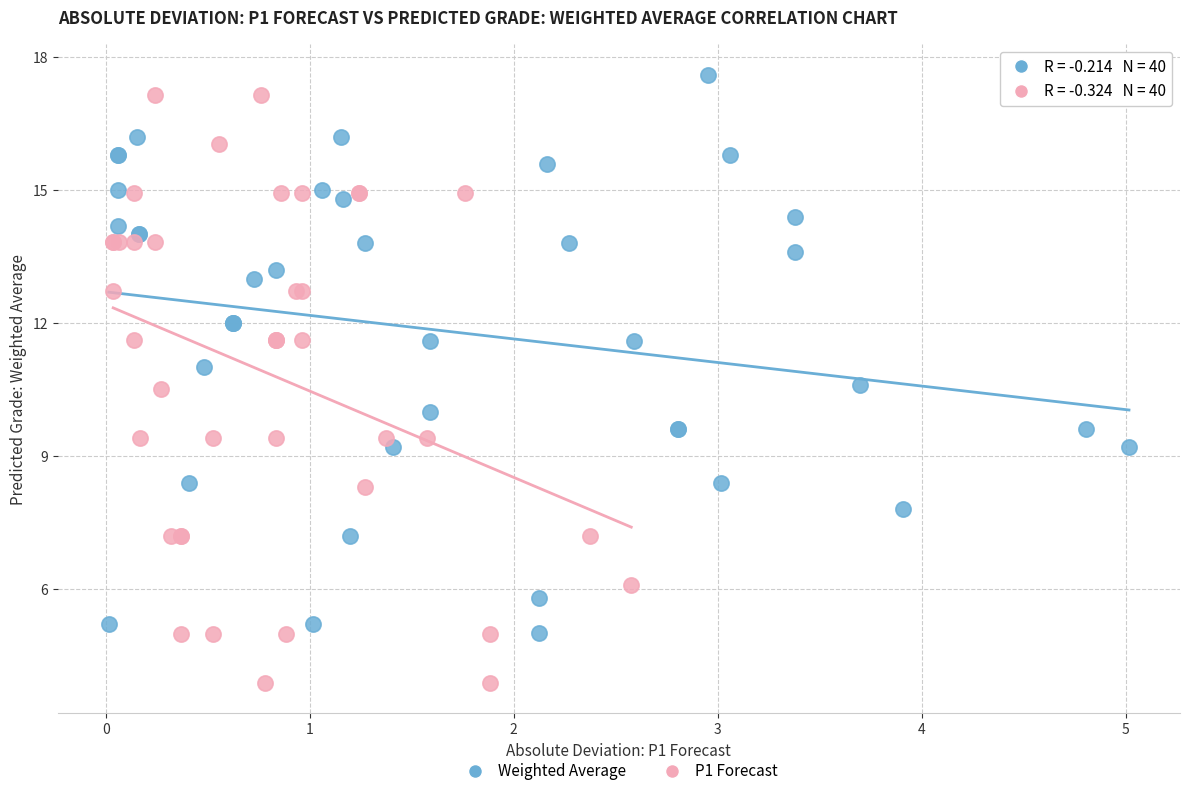

Which series has the widest spread of Y values?

P1 Forecast